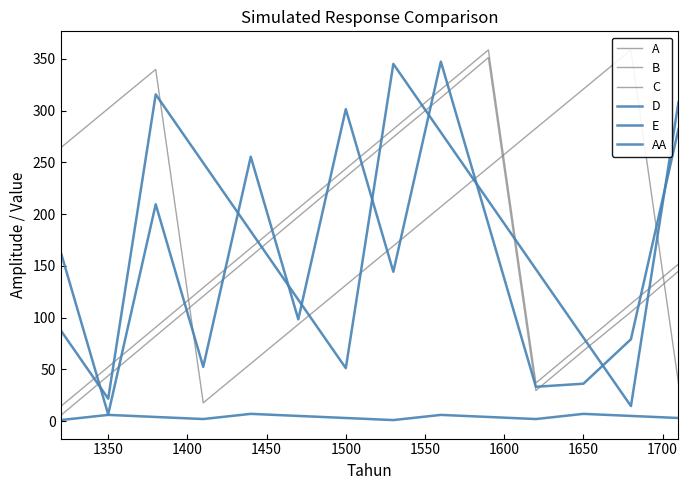

Count the number of data series in this chart.

6